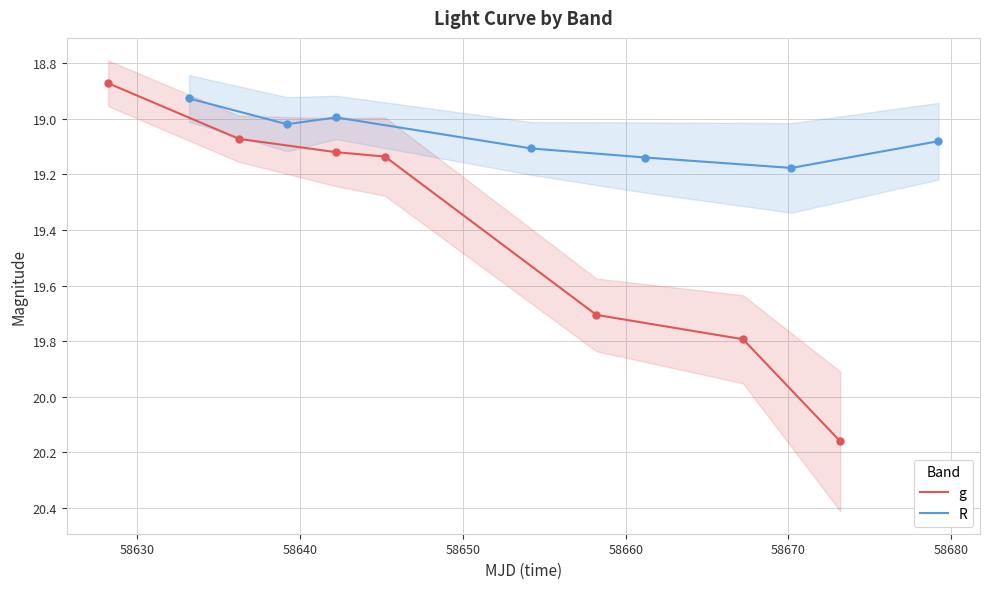

Which series has the largest total across all categories?

g